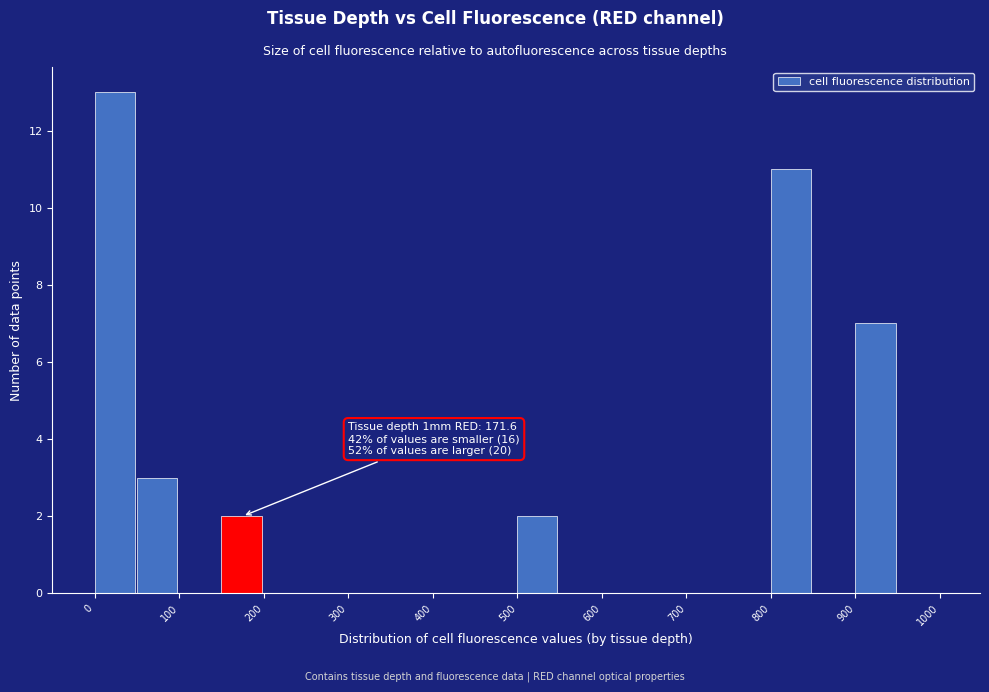

Over which range of the x-axis is the bar tallest?

0 to 50